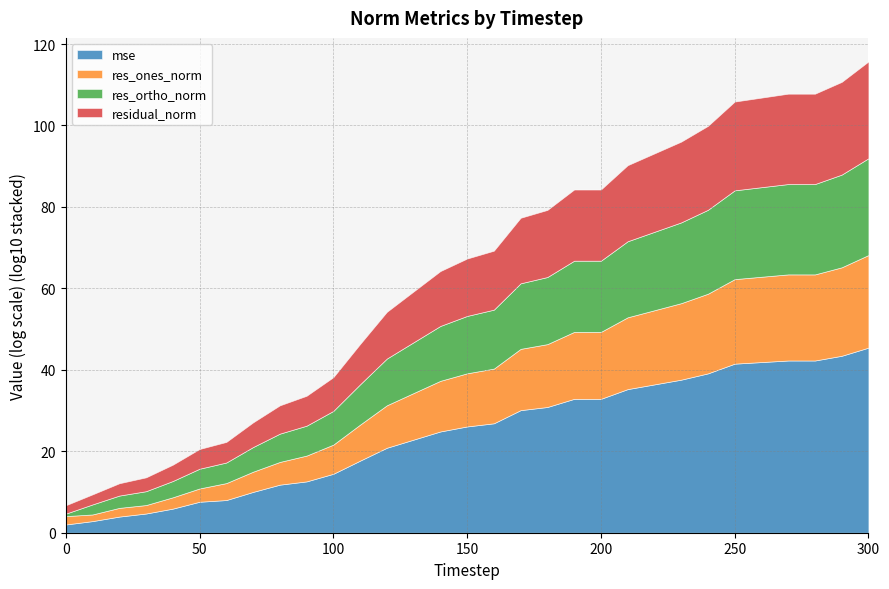

What is the maximum value for mse?

45.4